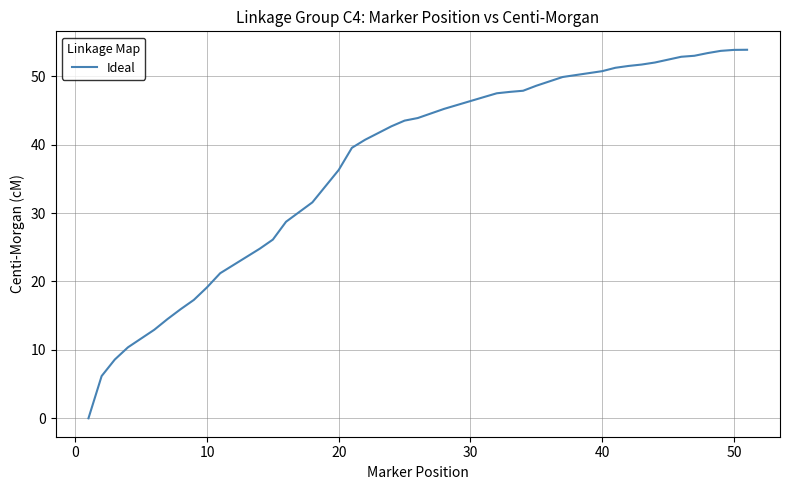

What is the difference between the maximum and minimum values?

53.9